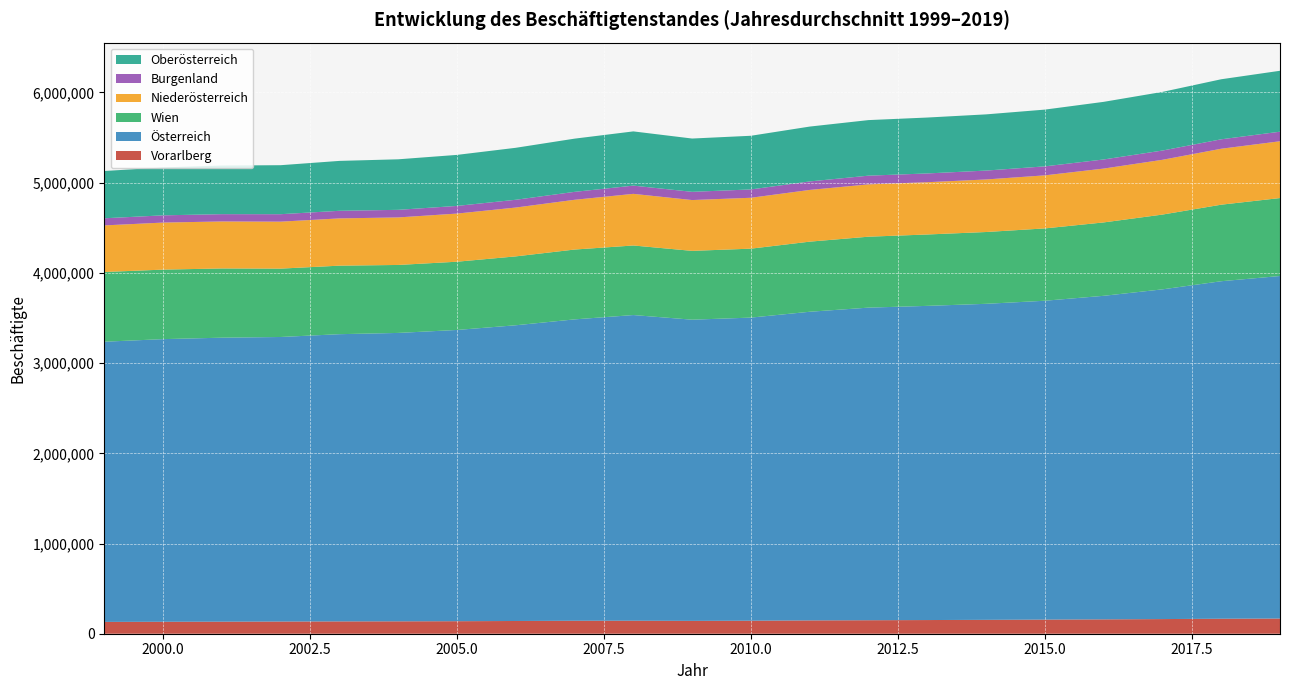

Reading left to right, what are all the values shown in this chart?

Vorarlberg: 131045	132617	133666	135091	136595	137378	138795	141130	143815	144177	142362	144268	147563	149596	151566	153955	156506	159246	162343	166286	168372
Österreich: 3106120	3133173	3148177	3154512	3184117	3197250	3228777	3278444	3340999	3388632	3339064	3360258	3421755	3465463	3483021	3503404	3534870	3586878	3655302	3741495	3797317
Wien: 772976	770660	767491	757869	759604	753516	756506	763607	774137	771158	762891	764310	777174	786384	791327	795978	801919	813468	828940	848531	864116
Niederösterreich: 516436	521488	520963	520656	523923	526878	533564	541443	551538	572354	563310	564156	573306	580128	579552	582536	588119	596962	607214	620189	629613
Burgenland: 78981	80215	80971	82714	84292	84216	85068	86199	87952	91307	91148	92340	94274	96454	97214	98565	99799	100928	102723	104589	106042
Oberösterreich: 524020	531713	539116	543259	553199	560185	565641	576203	589958	601192	590856	594997	608145	616027	619726	623063	629128	638790	650118	665698	675417